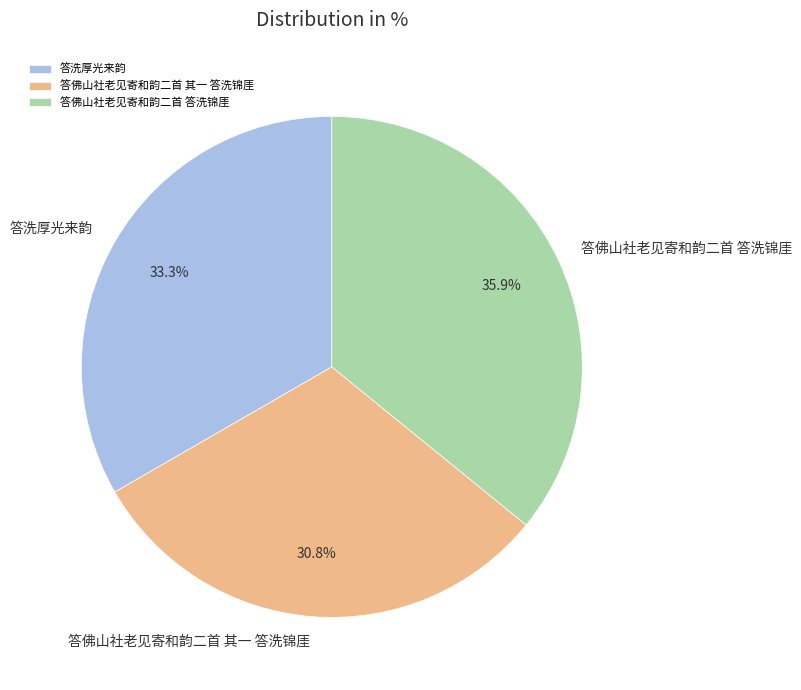

True or false: 答佛山社老见寄和韵二首 答洗锦厓 accounts for 36% of the total.

True